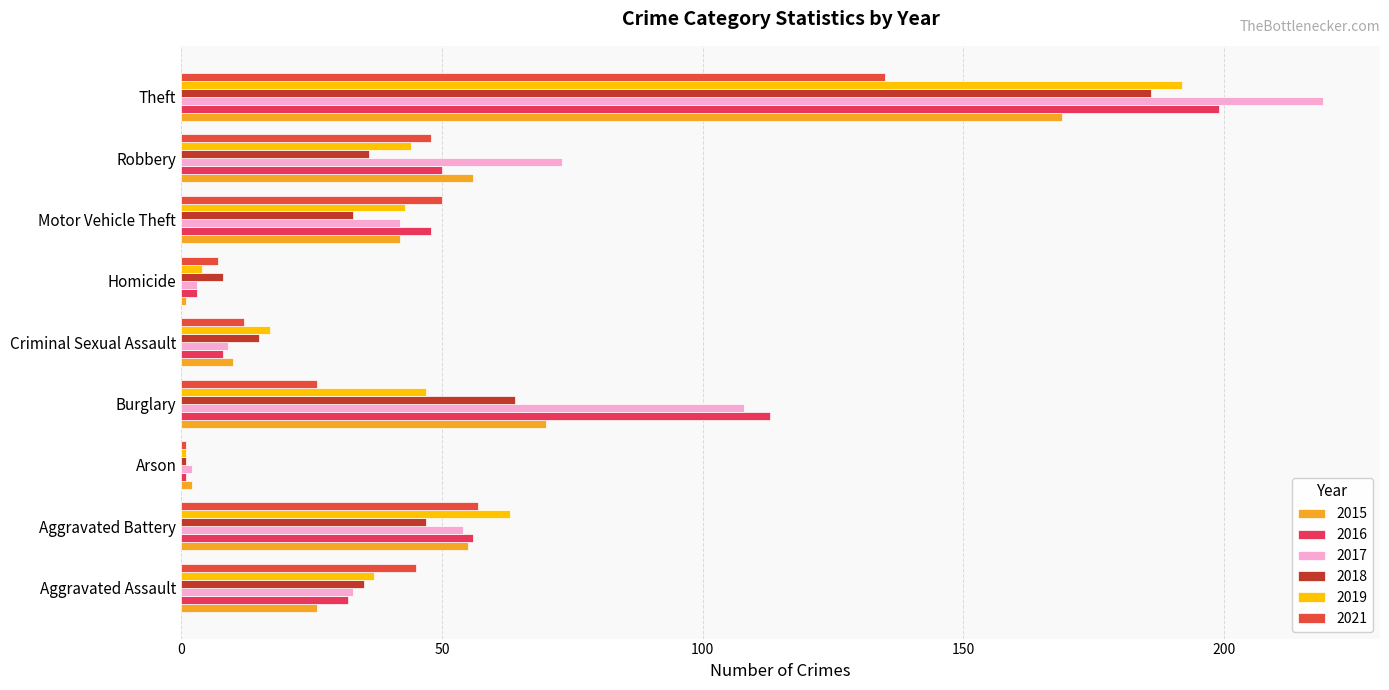

What is the spread (max minus min) of values at Robbery?

37